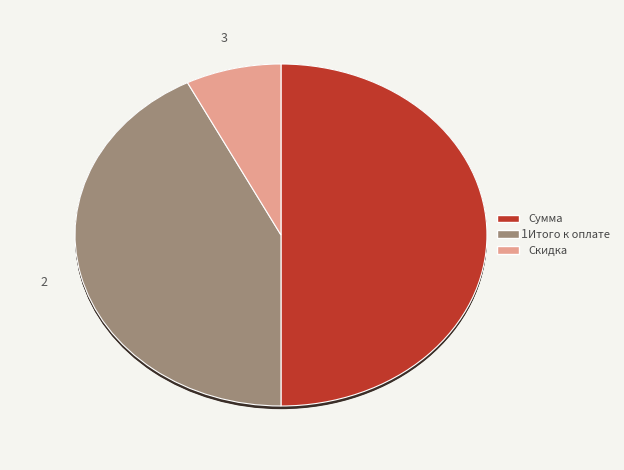

Is it true that Скидка is 19% of the pie?

False